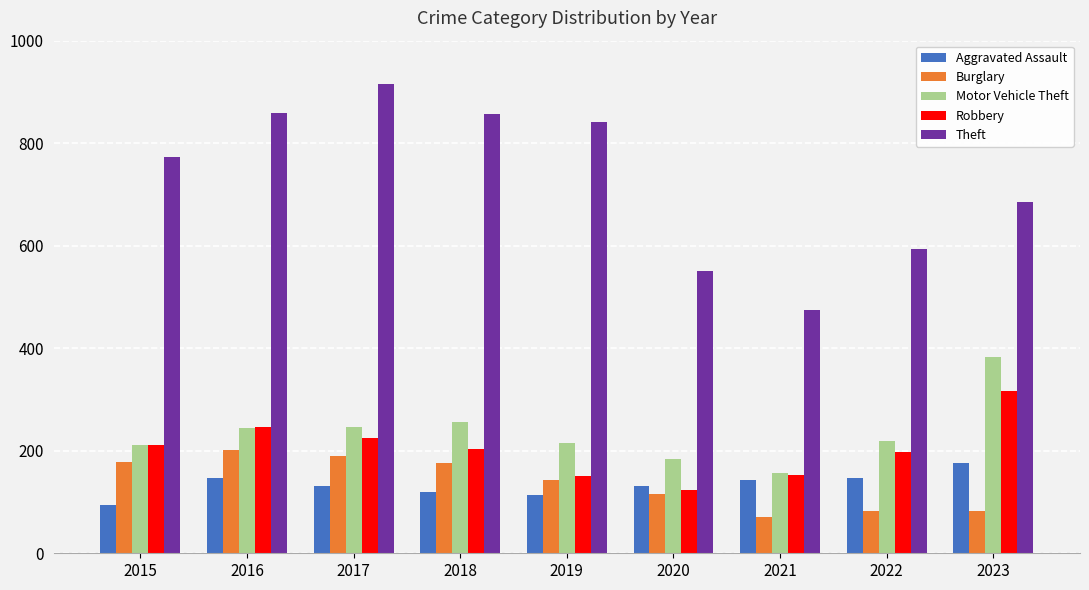

Which category has the highest value in the Motor Vehicle Theft series?

2023